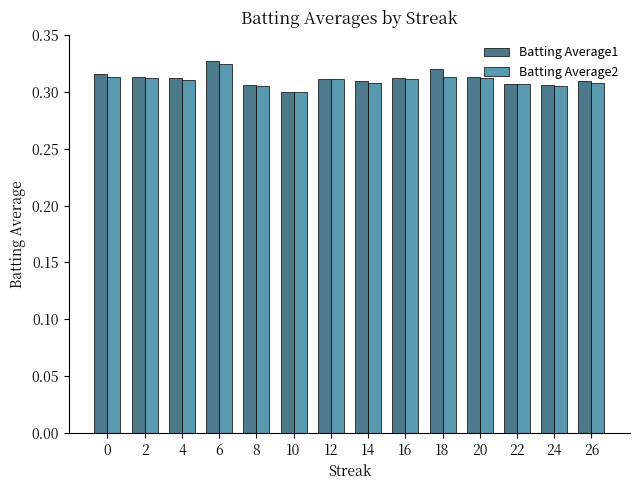

Is it true that Batting Average1 equals 0.4 at 8?

False